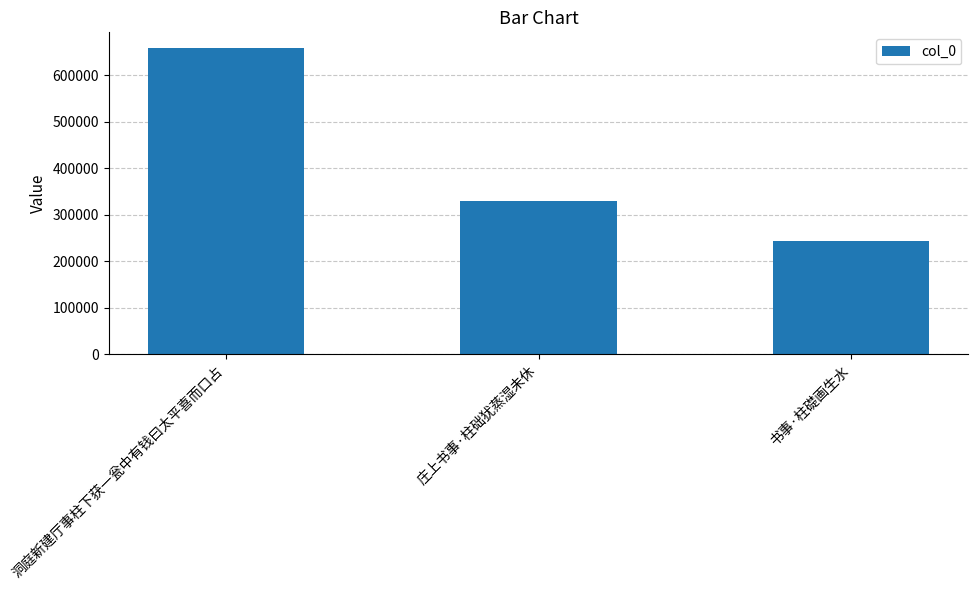

The chart shows a value of 329946 at 庄上书事·柱础犹蒸湿未休. True or false?

True